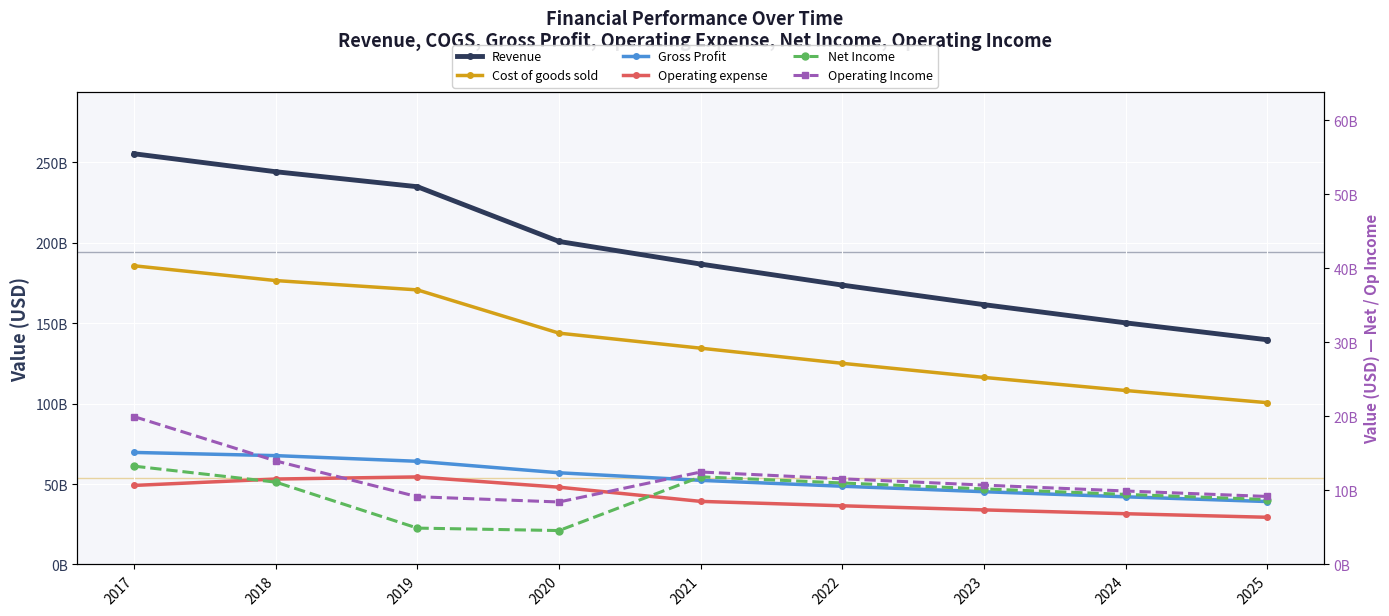

Reading right to left, transcribe all the data shown in this chart.

Revenue: 2025=139667869357.4	2024=150180504685.4	2023=161484413640.2	2022=173639154451.9	2021=186708768227.8	2020=200762116374.0	2019=234794304394.0	2018=244103328866.0	2017=255271355006.0
Cost of goods sold: 2025=100560865937.4	2024=108129963373.5	2023=116268777821.0	2022=125020191205.4	2021=134430313124.0	2020=143774888354.0	2019=170667413083.0	2018=176458937925.0	2017=185646790655.0
Gross Profit: 2025=39107003420.1	2024=42050541311.9	2023=45215635819.3	2022=48618963246.5	2021=52278455103.8	2020=56987228020.0	2019=64126891311.0	2018=67644390941.0	2017=69624564351.0
Operating expense: 2025=29330252565.1	2024=31537905983.9	2023=33911726864.5	2022=36464222434.9	2021=39208841327.8	2020=48022723082.0	2019=54413386645.0	2018=53095824771.0	2017=49125008165.0
Net Income: 2025=8775744136.4	2024=9467475921.4	2023=10211103490.6	2022=11010533905.5	2021=11844084682.0	2020=4581743495.0	2019=4911195105.0	2018=11124913814.0	2017=13283479941.0
Operating Income: 2025=9187695050.1	2024=9926790880.4	2023=10721258357.3	2022=11575266652.1	2021=12493298737.5	2020=8442457802.0	2019=9153079112.0	2018=13989383747.0	2017=19976112237.0